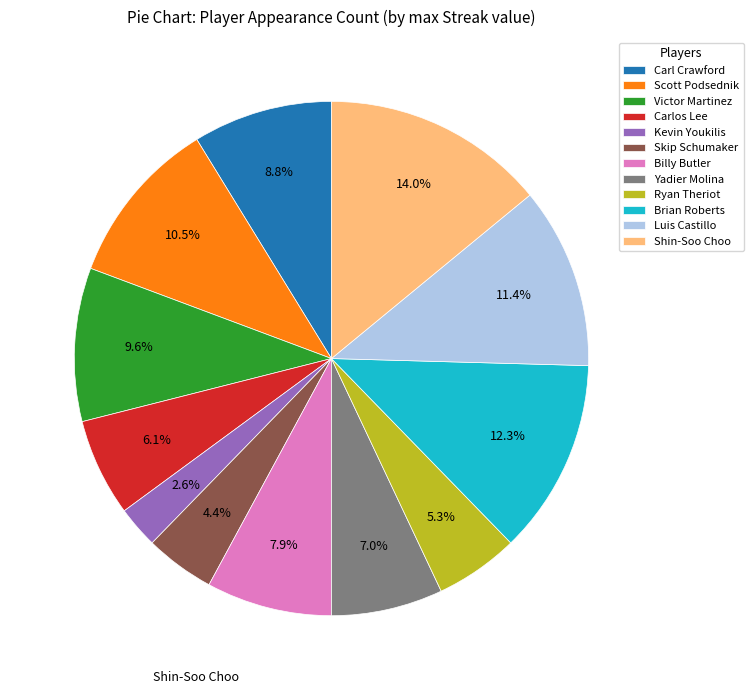

What is the ratio of the value at Brian Roberts to the value at Kevin Youkilis?

4.7